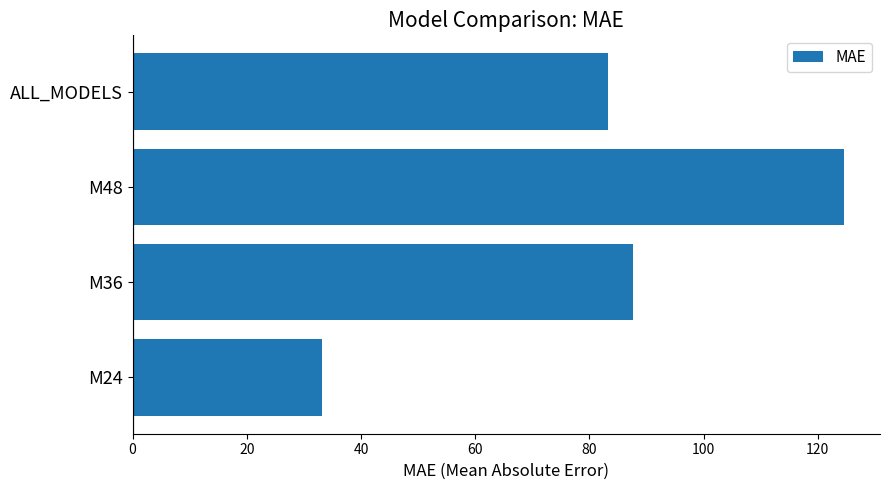

Rank the categories by value from lowest to highest.

M24, ALL_MODELS, M36, M48